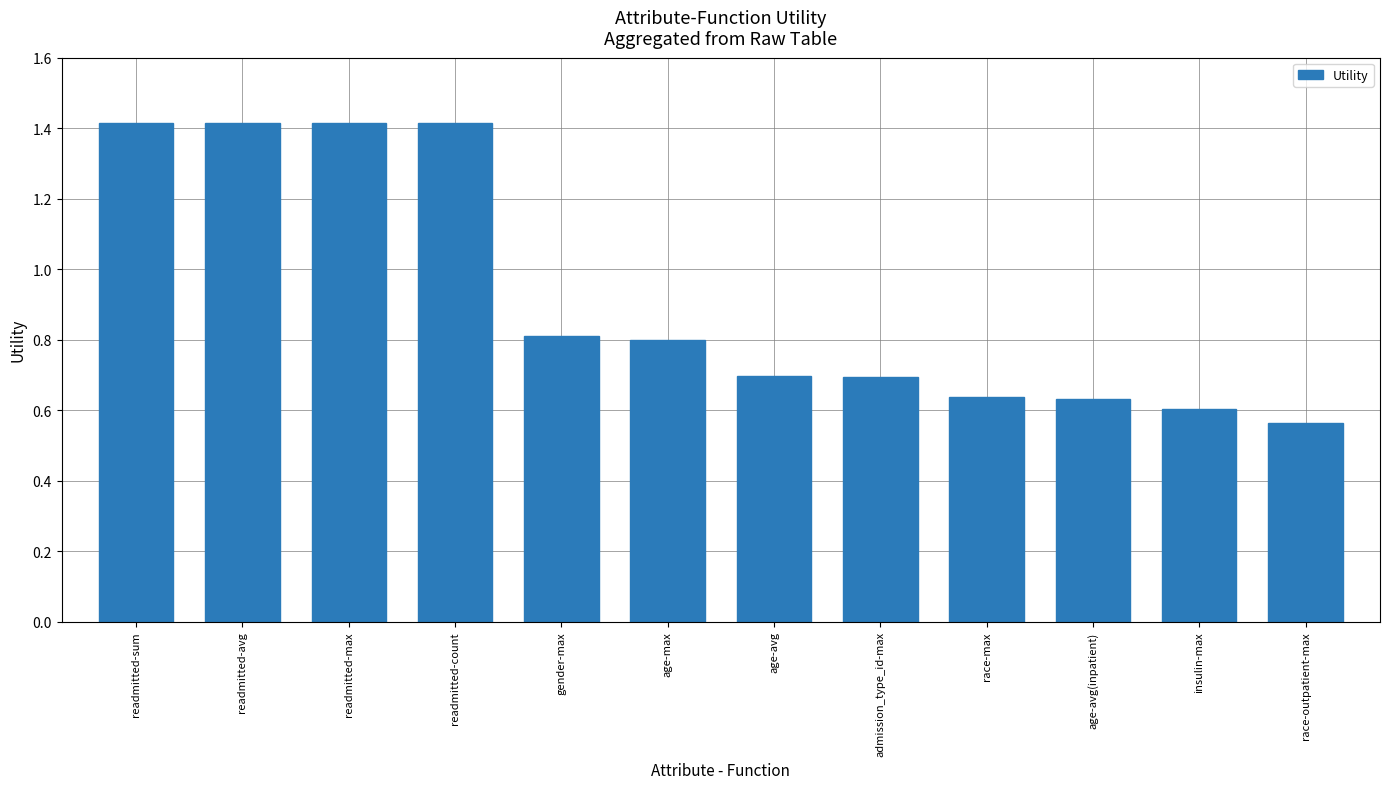

What is the average value?

0.9